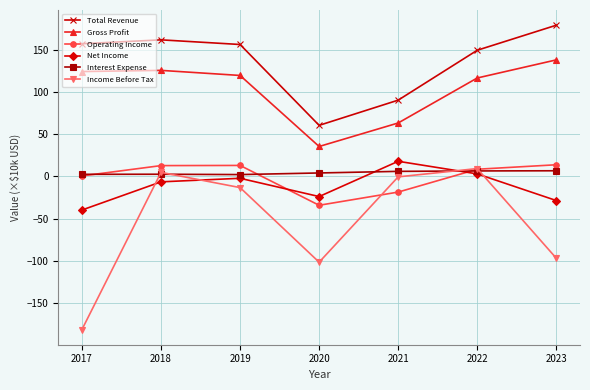

True or false: Interest Expense and Operating Income intersect in this chart.

True